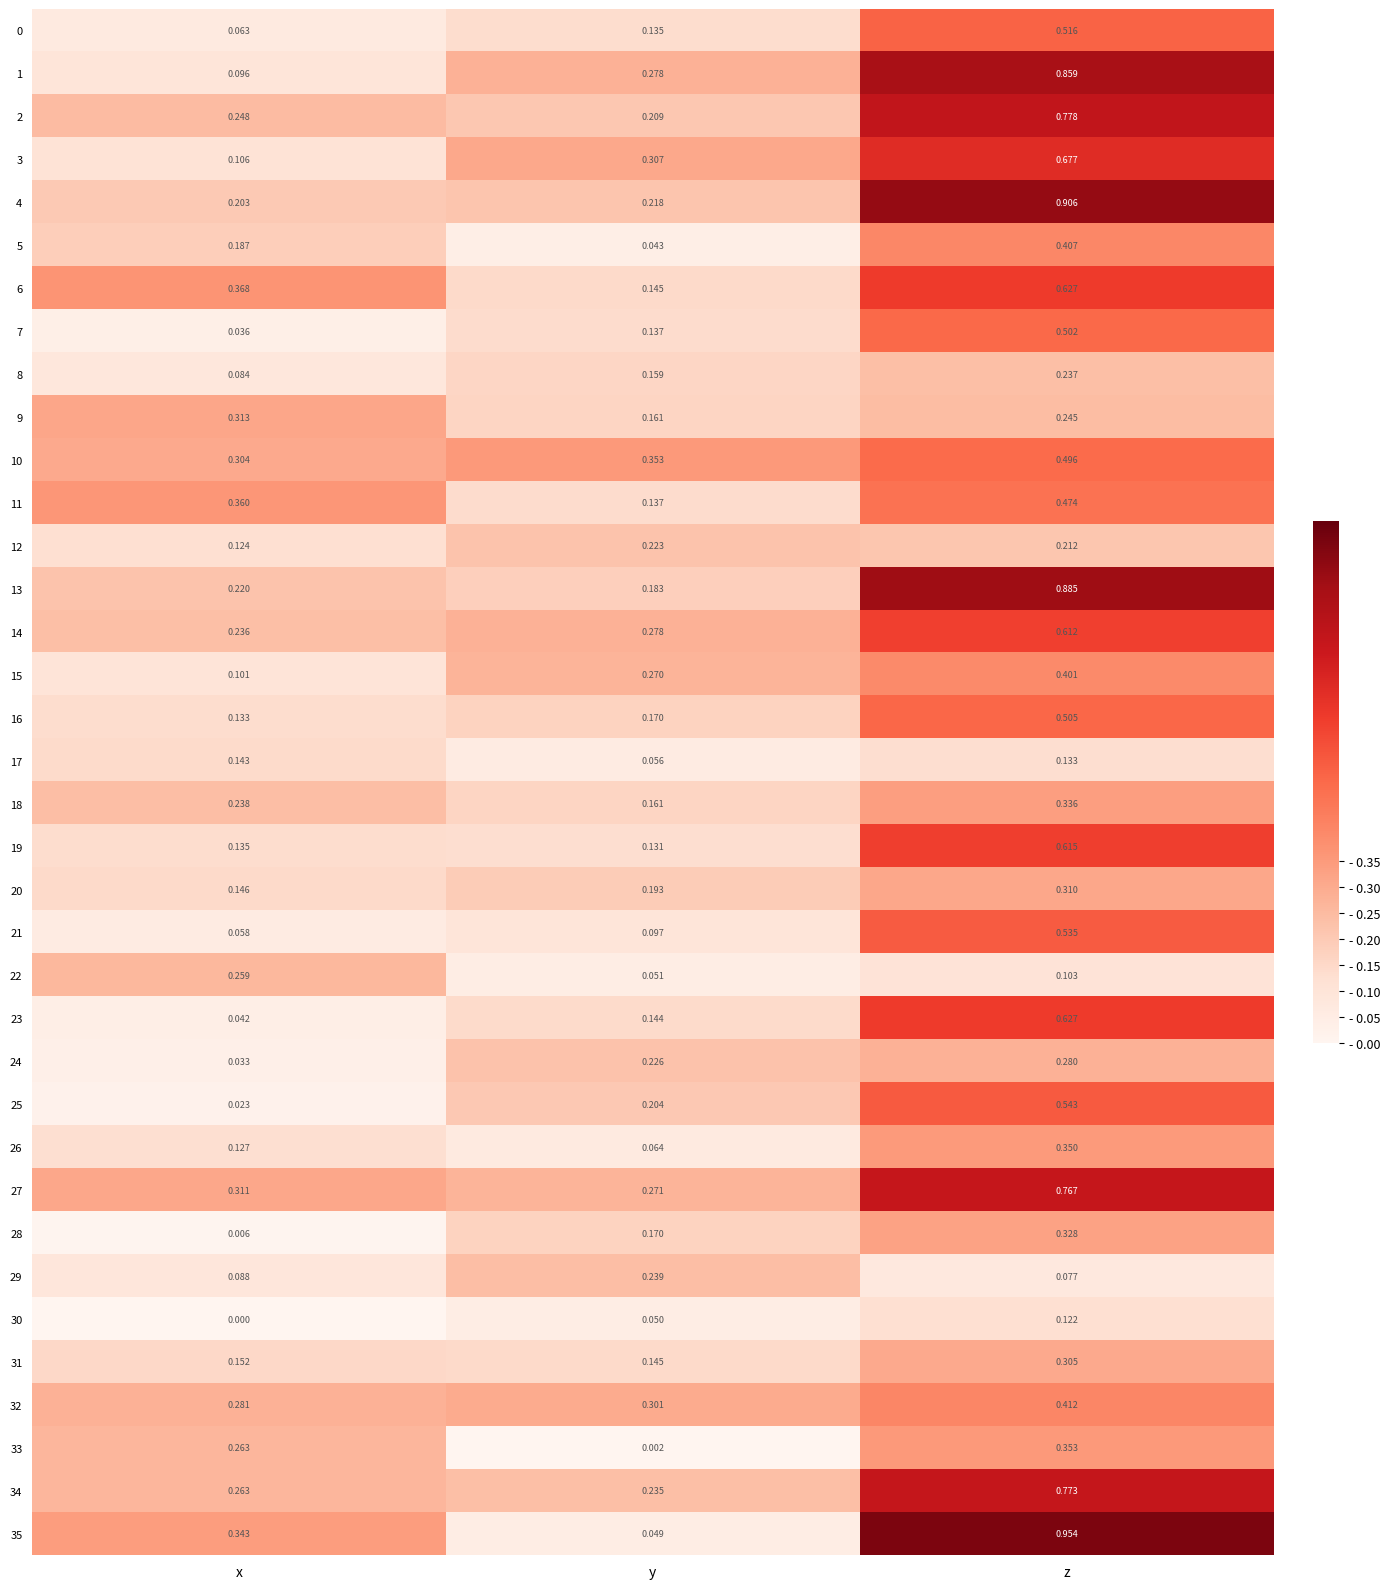

Which series has the widest spread of values?

35